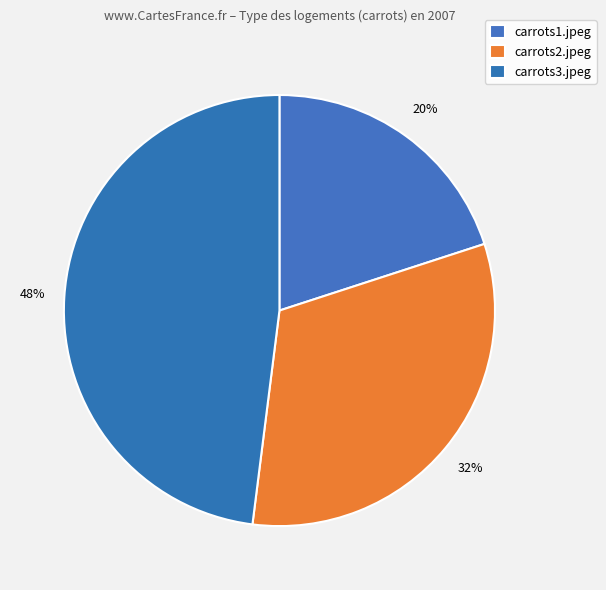

How many segments does this pie chart have?

3